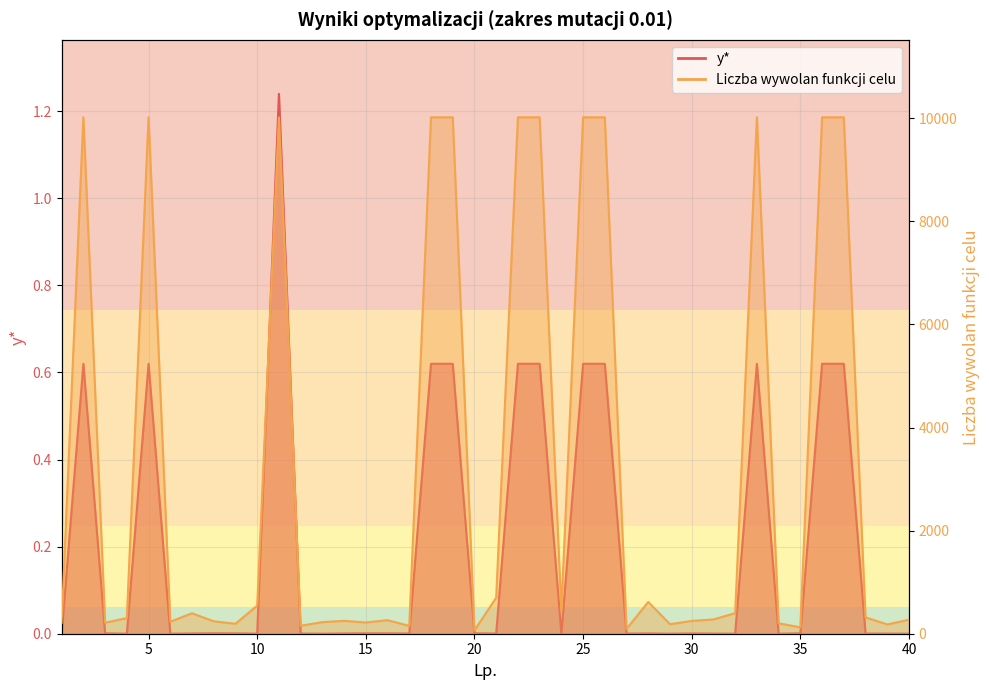

Where is y* nearest to the value 0?

4